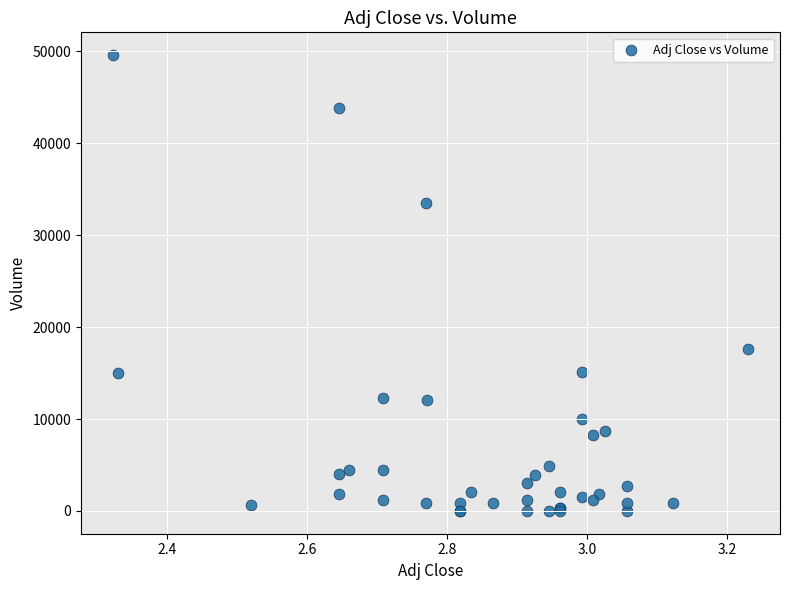

What Y value in the scatter plot is closest to 24800?

17600